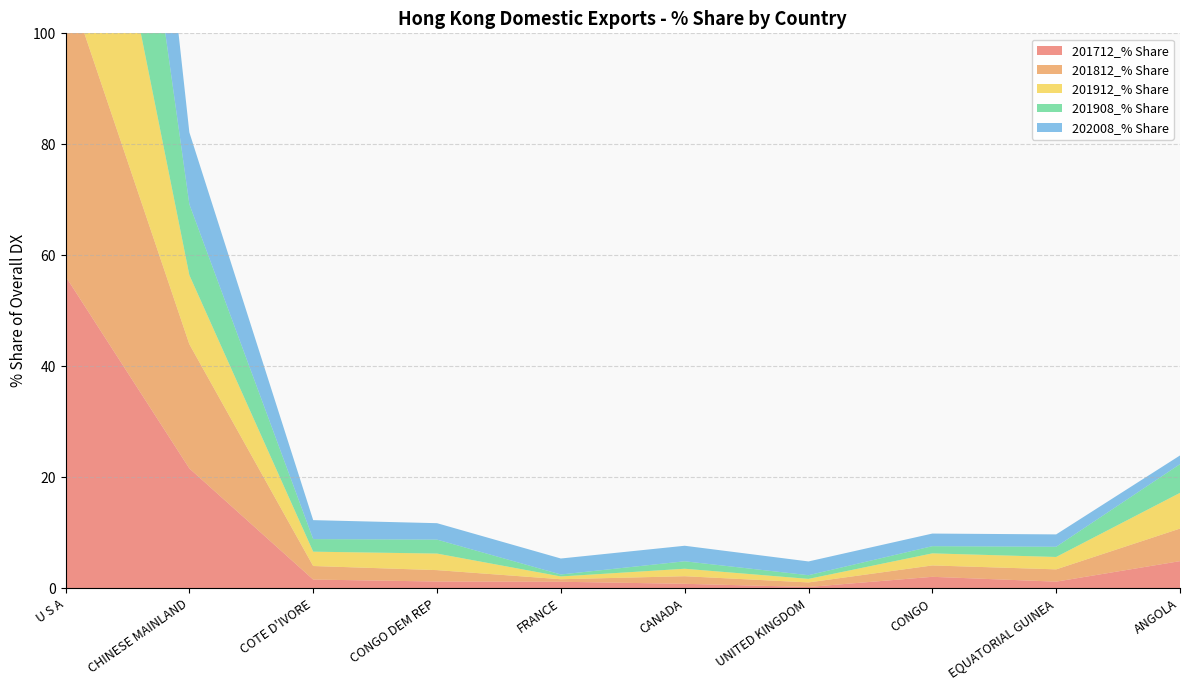

Reading left to right, extract all data points from this chart.

201712_% Share: 56.2	21.6	1.6	1.2	1.2	0.8	0.3	2.1	1.2	4.9
201812_% Share: 53.8	22.4	2.4	2.1	0.5	1.4	0.8	2.1	2.2	5.9
201912_% Share: 57.6	12.4	2.6	3.0	0.5	1.3	0.6	2.2	2.2	6.4
201908_% Share: 60.3	12.8	2.3	2.5	0.4	1.3	0.7	1.3	1.8	5.2
202008_% Share: 58.1	12.9	3.4	3.0	2.9	2.8	2.5	2.3	2.2	1.6